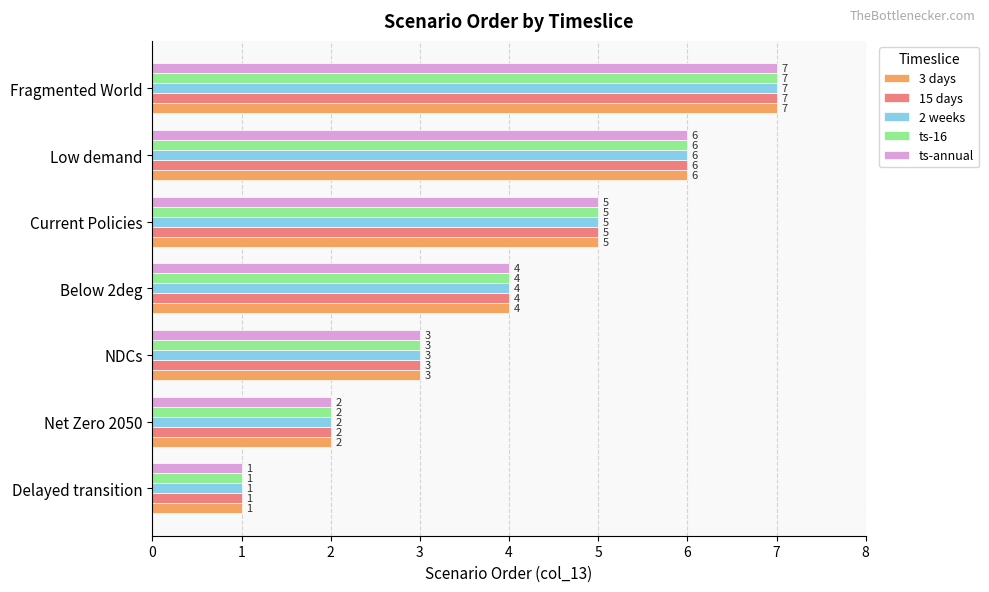

Rank the categories by 2 weeks value from highest to lowest.

Fragmented World, Low demand, Current Policies, Below 2deg, NDCs, Net Zero 2050, Delayed transition